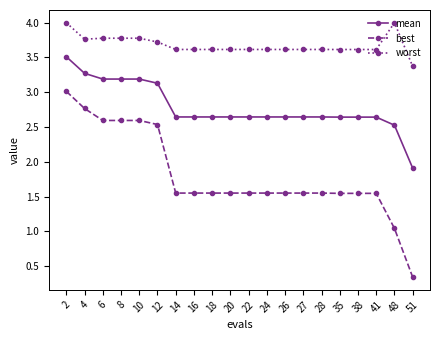

Rank the series by their average value, from lowest to highest.

best, mean, worst